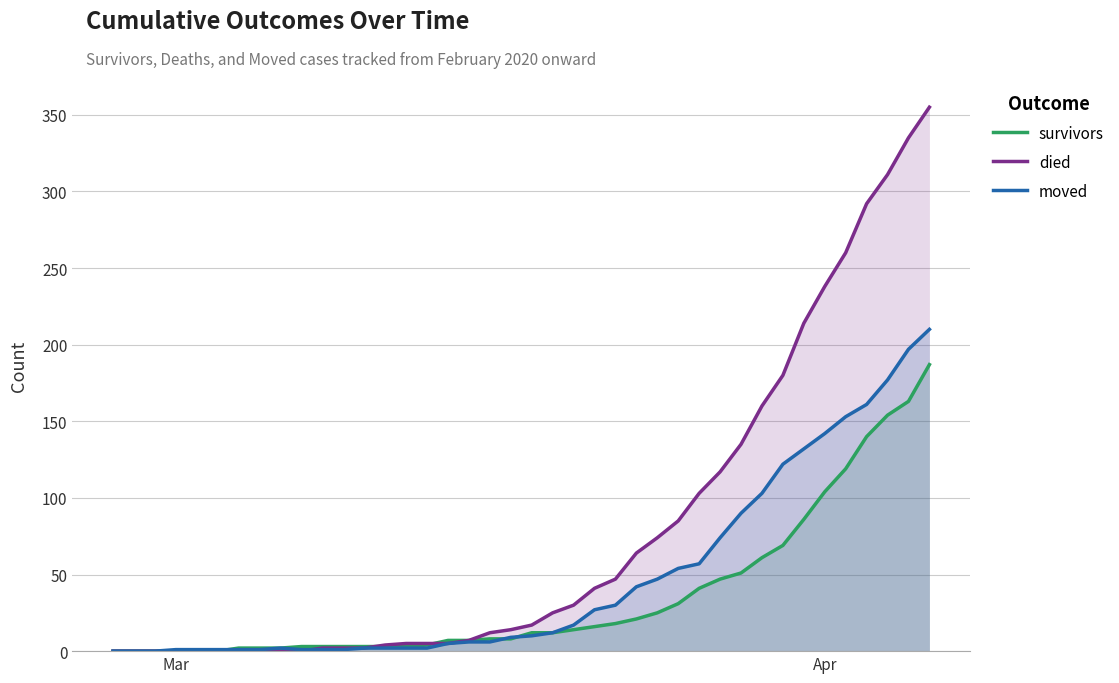

Does the chart display data point markers on the line(s)?

No